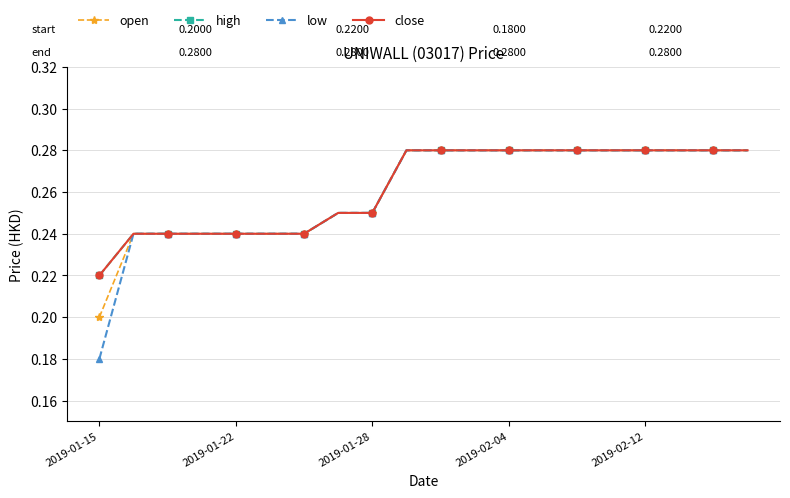

True or false: high and low cross at least once.

False